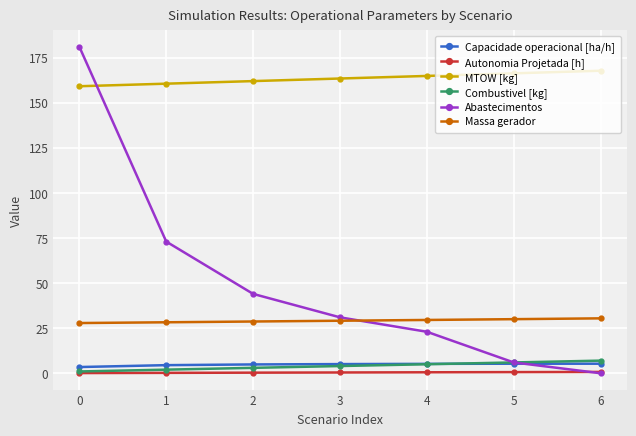

Which series has the largest total across all categories?

MTOW [kg]